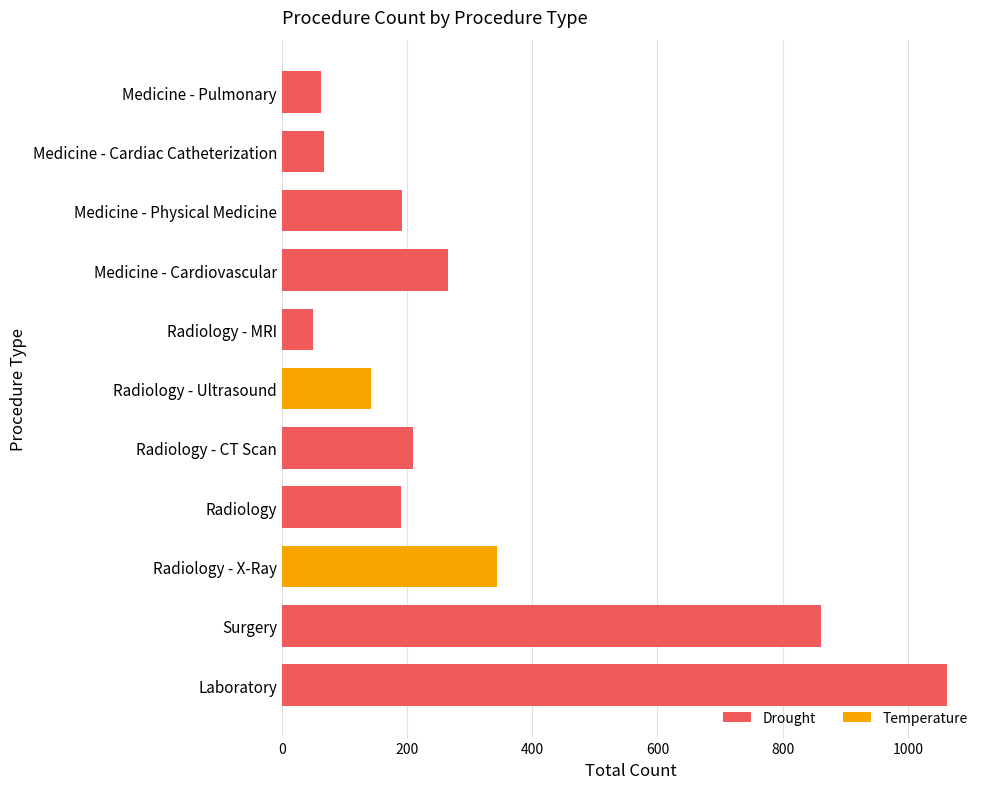

What is the difference between the values at Radiology - X-Ray and Medicine - Physical Medicine?

152